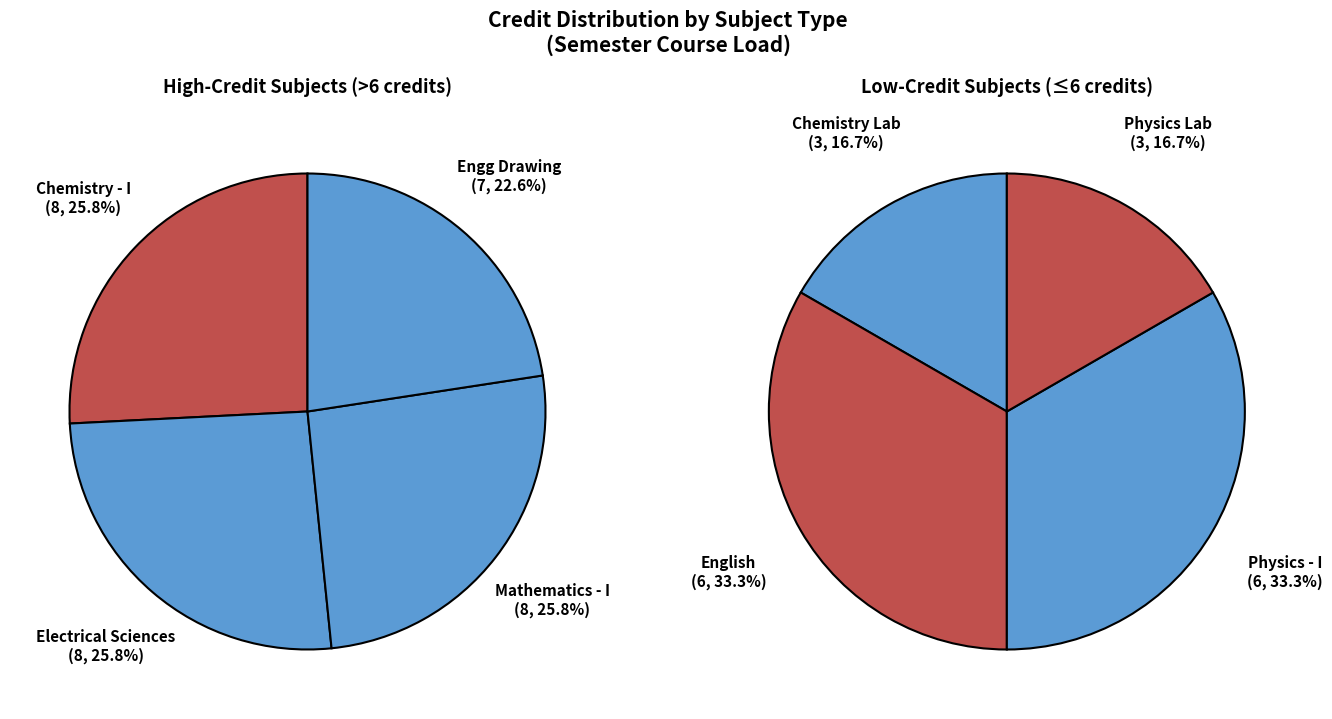

To the nearest percent, what is the combined percentage of CH101 and PH101?

29%